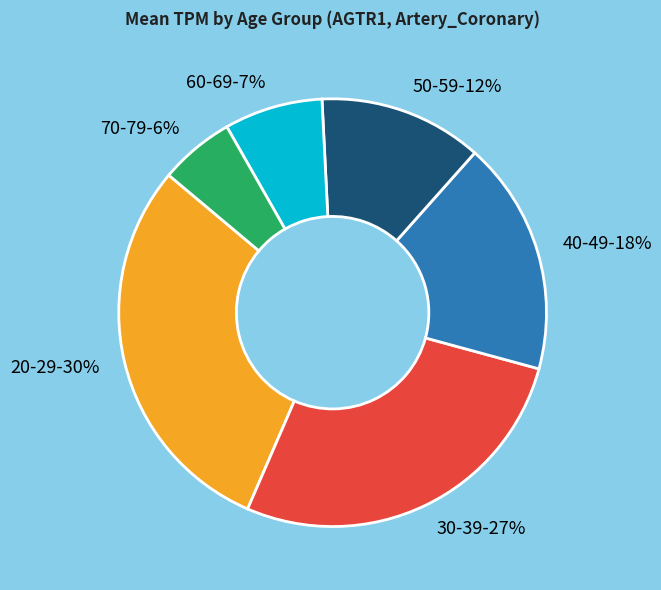

Between 70-79 and 60-69, which is larger?

60-69